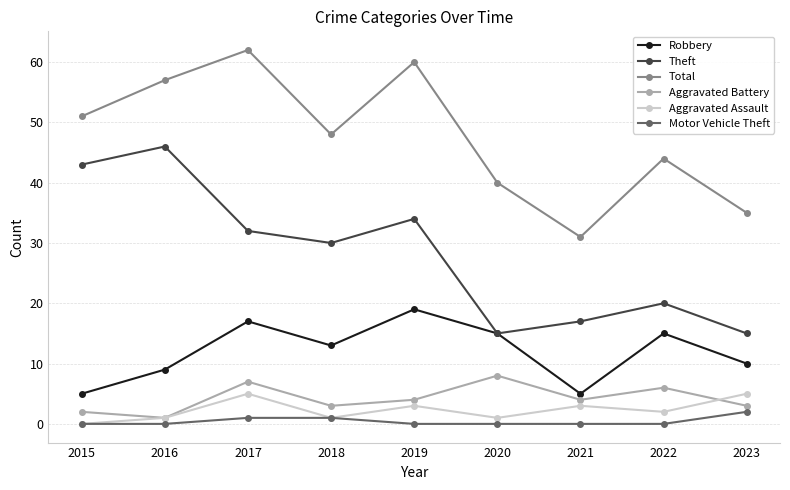

What is the spread (max minus min) of values at 2021?

31